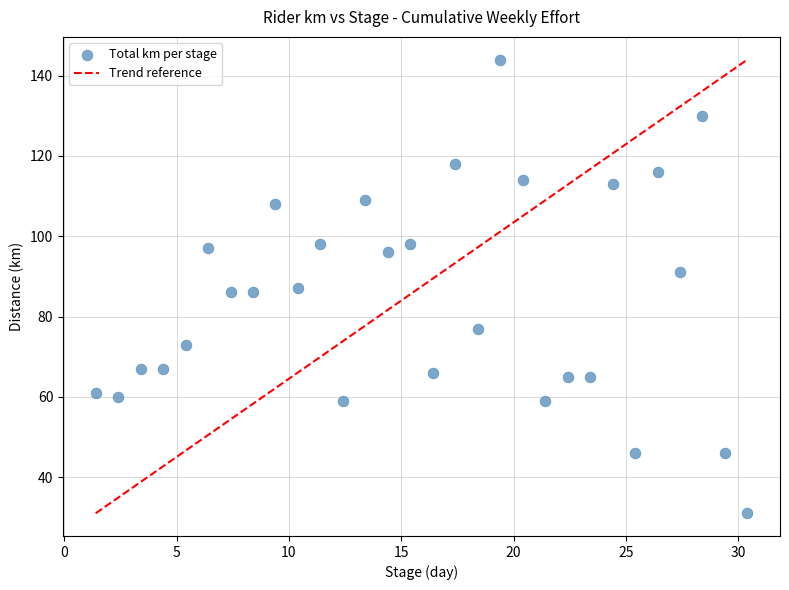

What is the range of Y values (max minus min)?

113